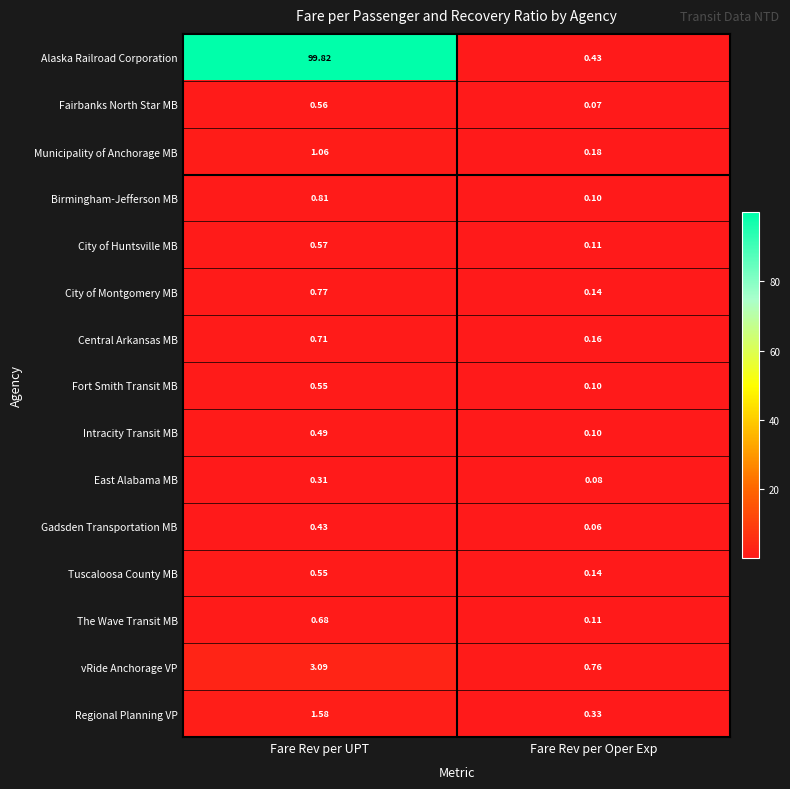

Where is Regional Planning VP nearest to the value 0?

Fare Rev per Oper Exp